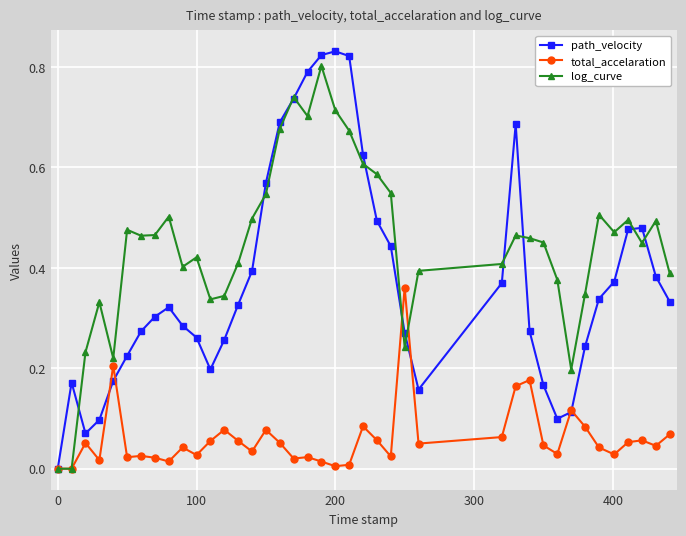

True or false: total_accelaration has more than 0 points higher than both neighbors.

True